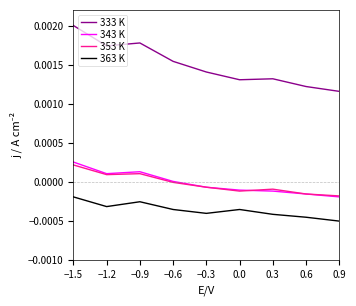

True or false: 363 K and 343 K cross at least once.

False